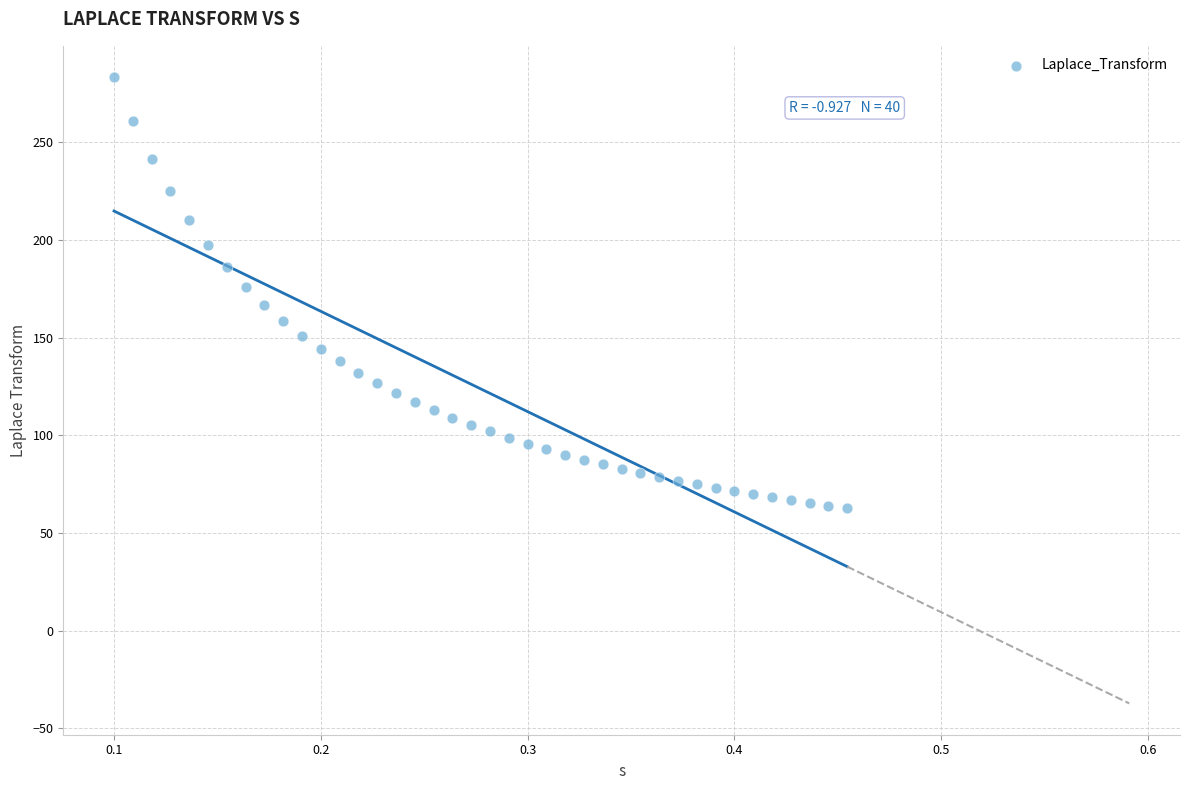

What is the range of Y values (max minus min)?

220.5